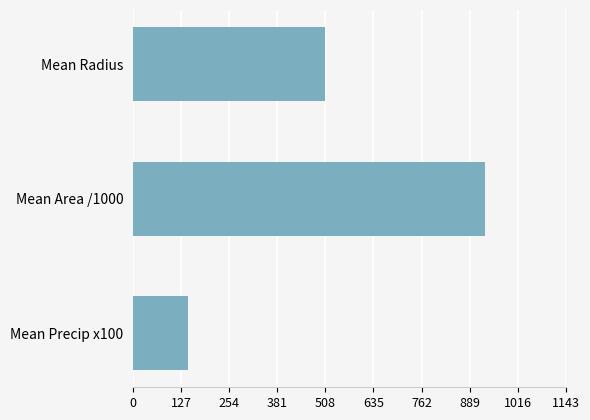

Rank the categories by value from highest to lowest.

Mean Area /1000, Mean Radius, Mean Precip x100